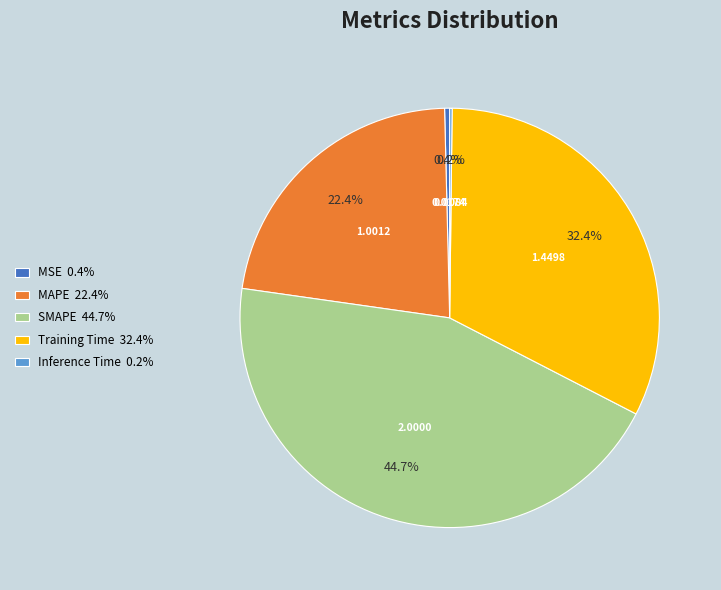

Does MAPE 22.4% represent more than half of the total?

No